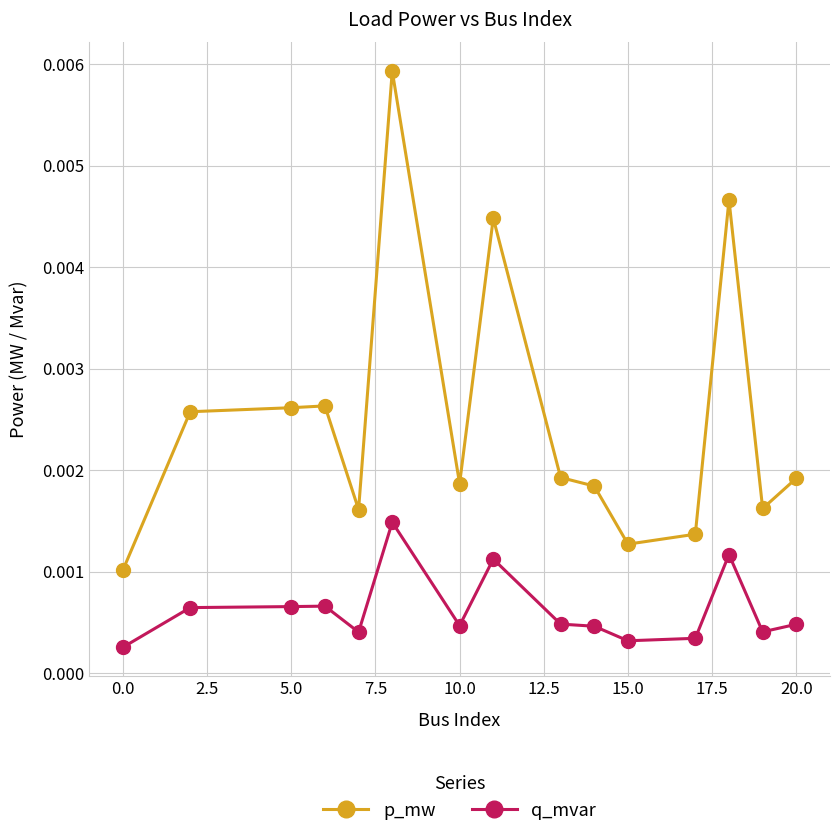

Count the p_mw values in the range 0 to 1.

15